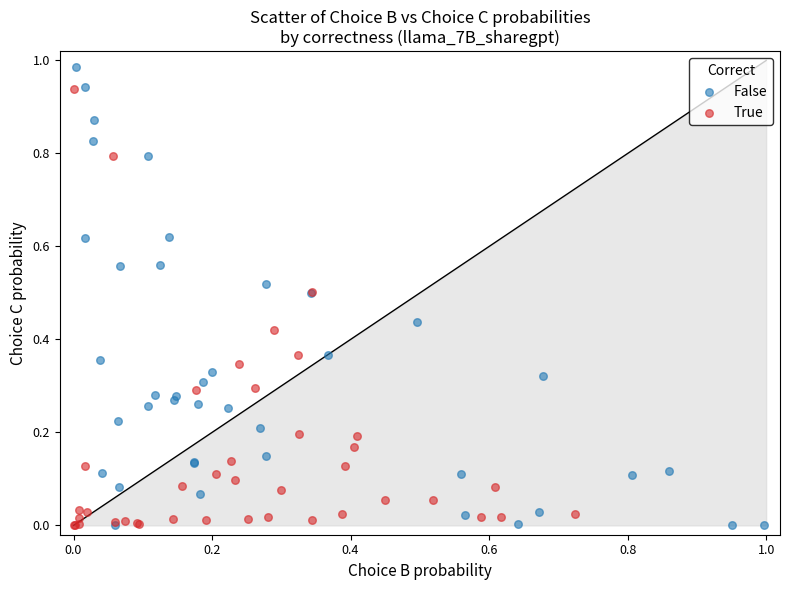

Which series contains the highest Y value?

False